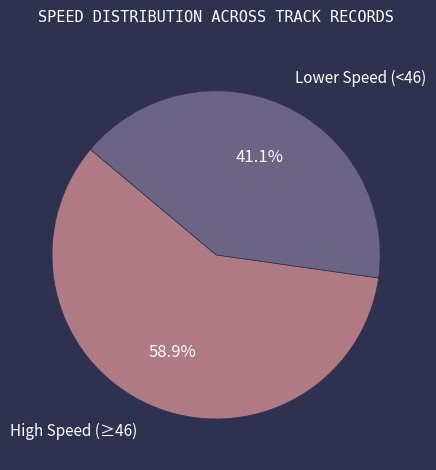

What is the ratio of the value at Lower Speed (<46) to the value at High Speed (≥46)?

0.7